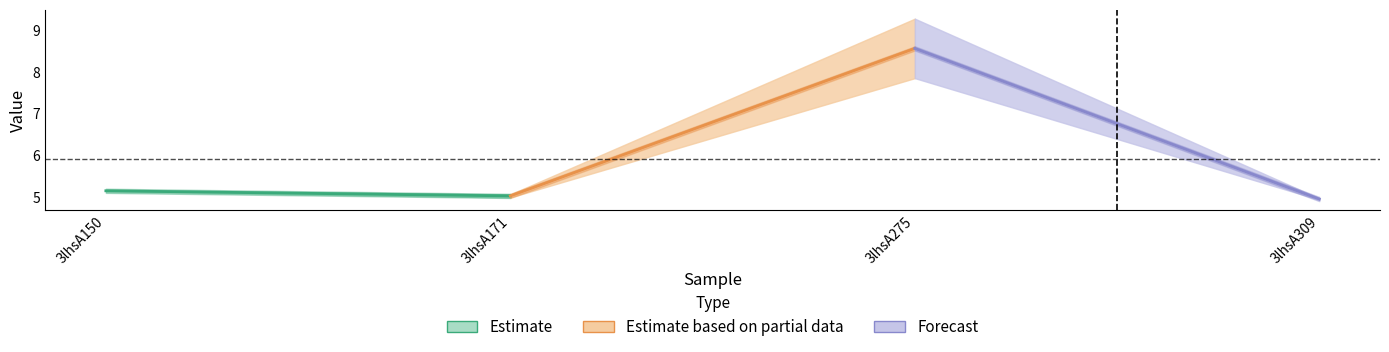

List the labels in order of col_7 value, largest first.

3lhsA275, 3lhsA150, 3lhsA171, 3lhsA309